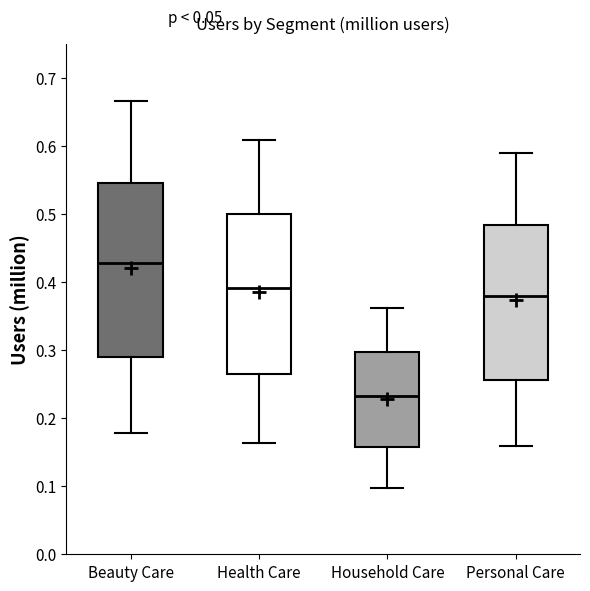

Which box has the lowest median line?

Household Care